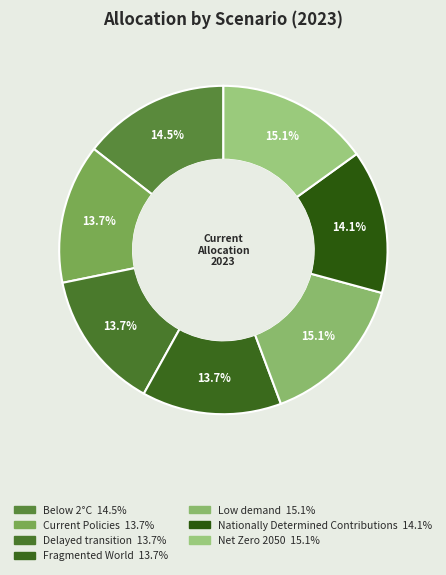

What percentage is the Fragmented World slice, to the nearest percent?

14%